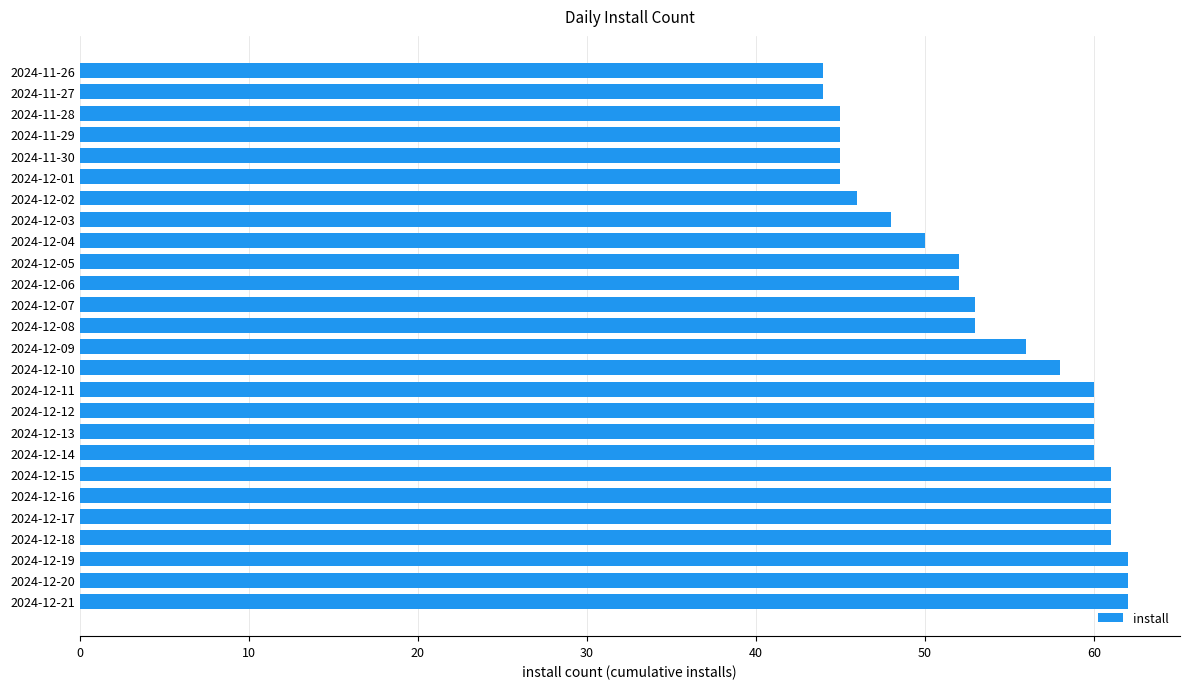

Reading top to bottom, extract all data points from this chart.

44	44	45	45	45	45	46	48	50	52	52	53	53	56	58	60	60	60	60	61	61	61	61	62	62	62